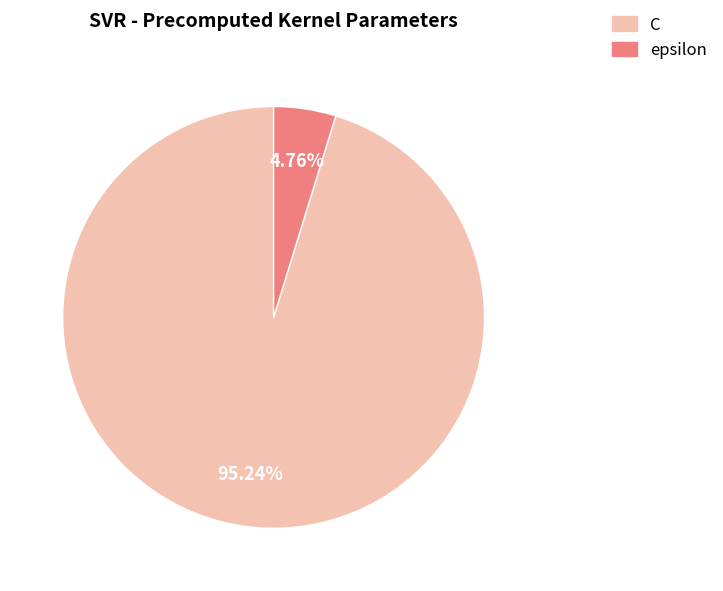

Between C and epsilon, which is larger?

C